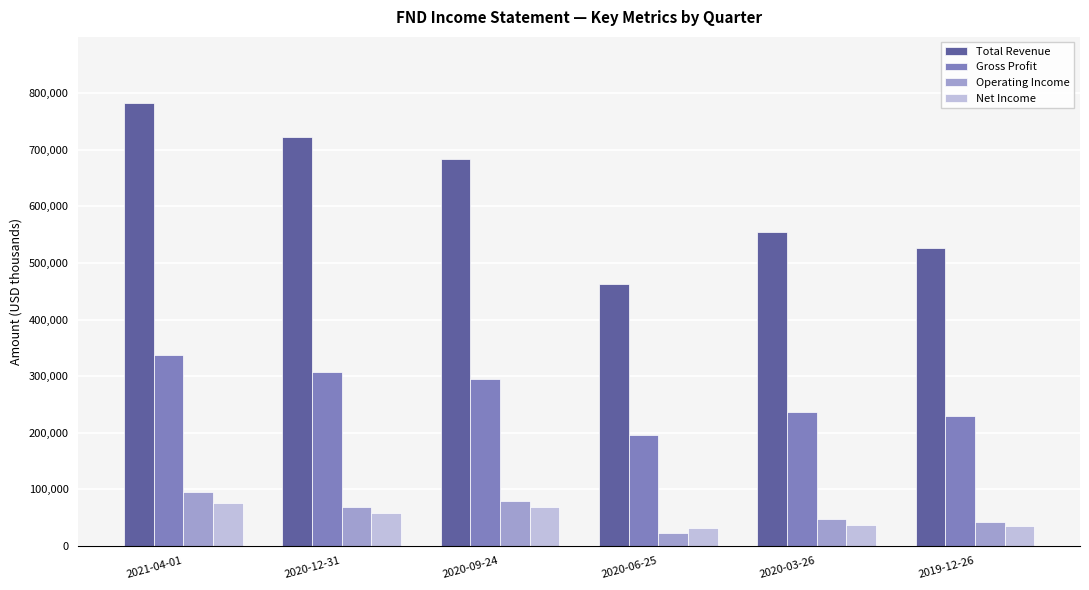

At which category is the sum across all series the highest?

2021-04-01